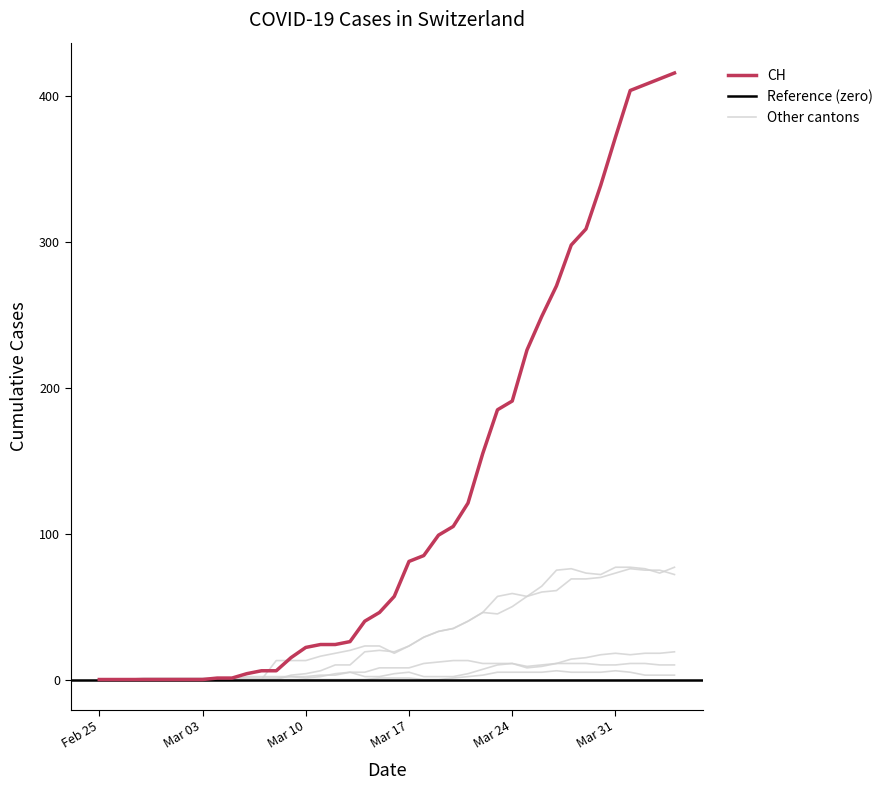

Count the number of data series in this chart.

6